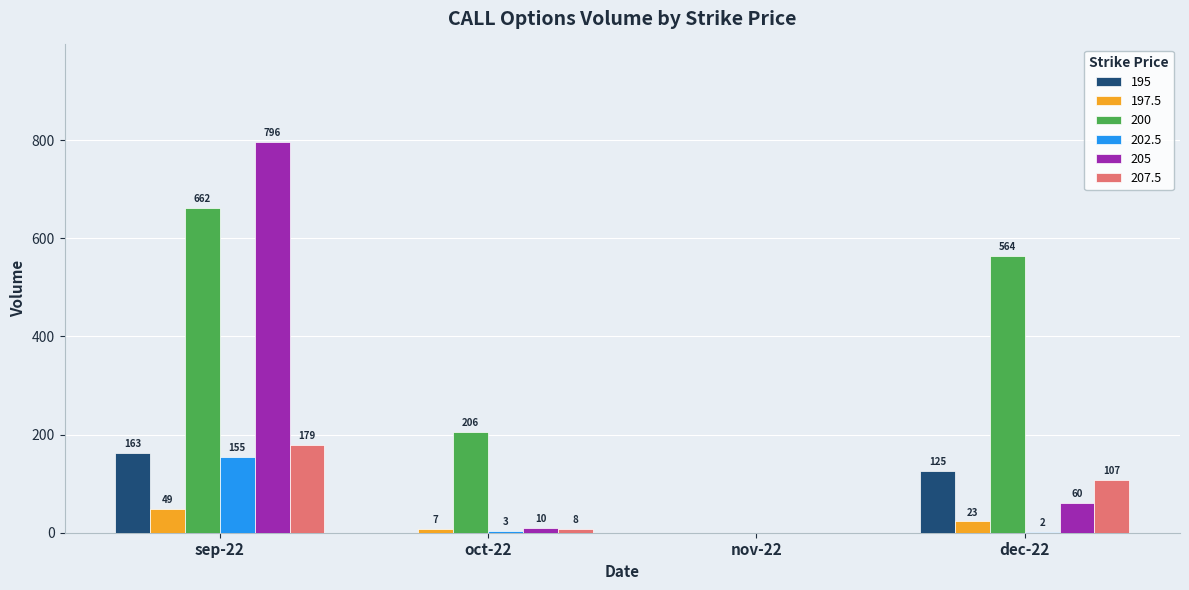

At which category is the sum across all series the highest?

sep-22